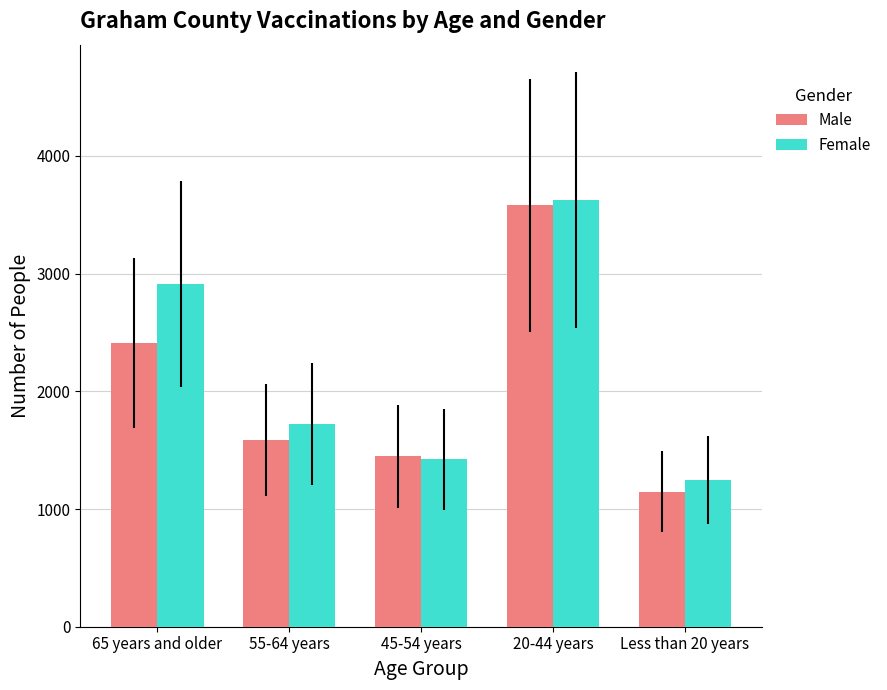

How many values in the Female series are below 1724?

2